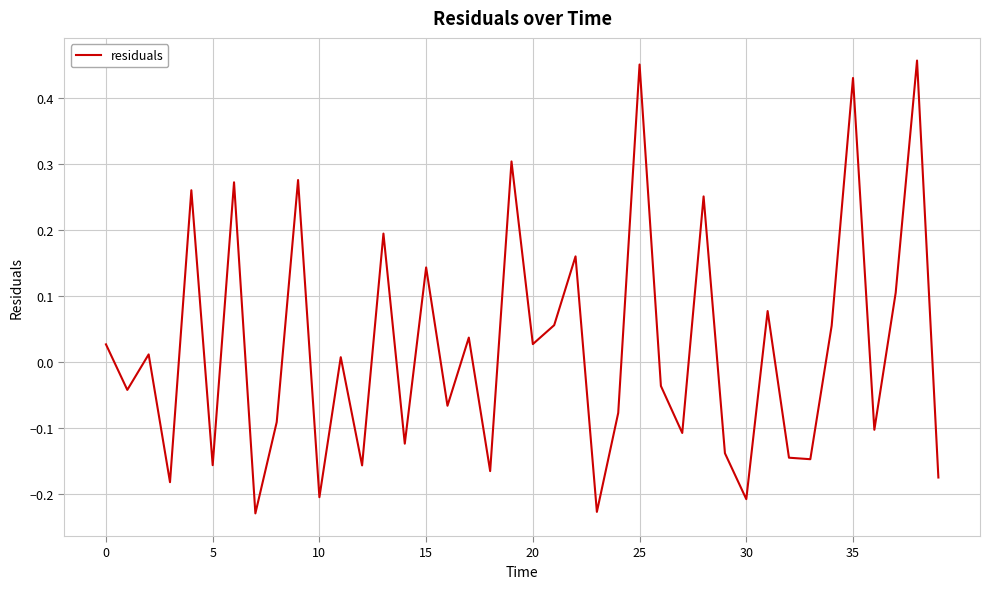

What is the difference between the maximum and minimum values?

0.7